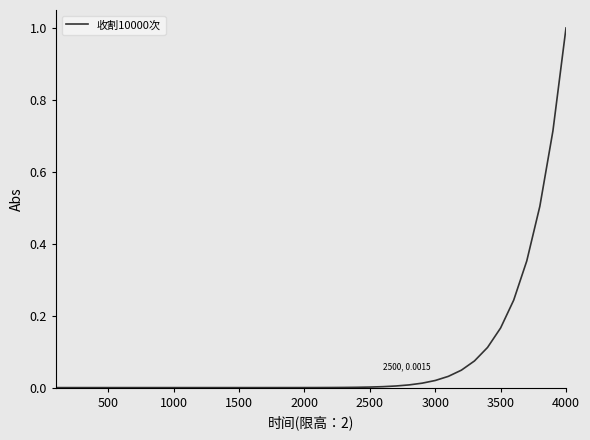

What is the greatest value displayed?

1.0